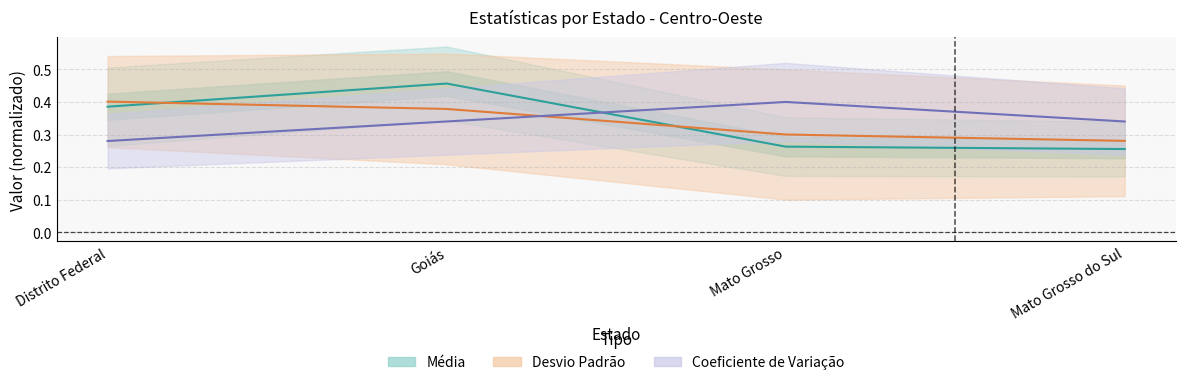

True or false: Média has more than 0 points higher than both neighbors.

True